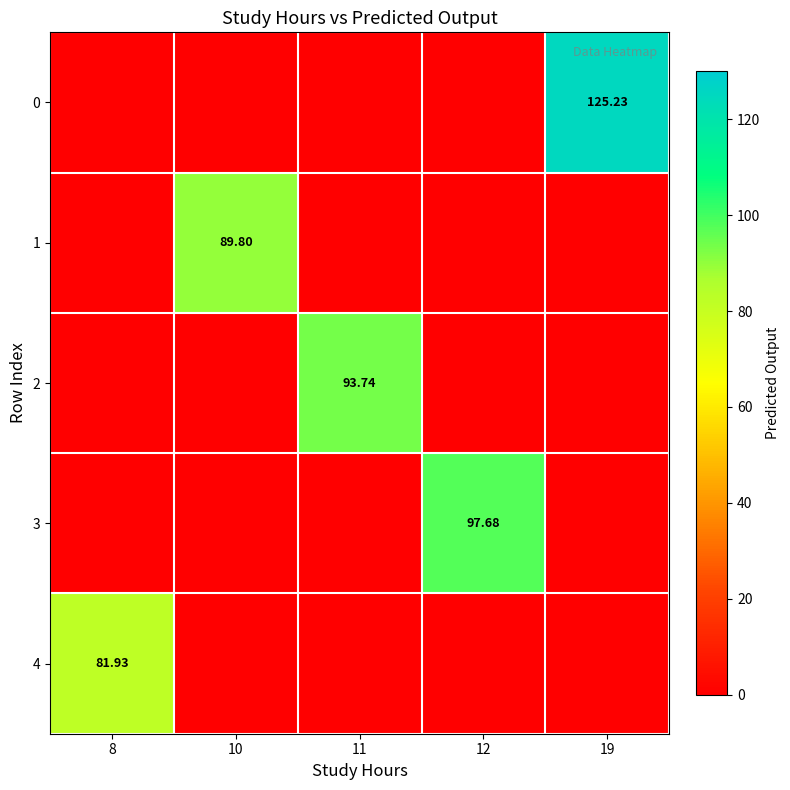

What is the total value across all series at 8?

81.9